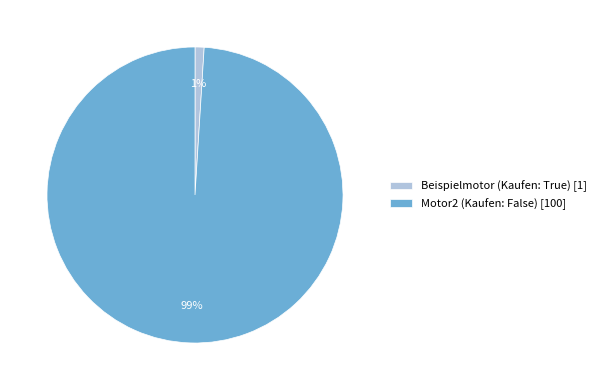

Is it true that Motor2 (Kaufen: False) is 90% of the pie?

False